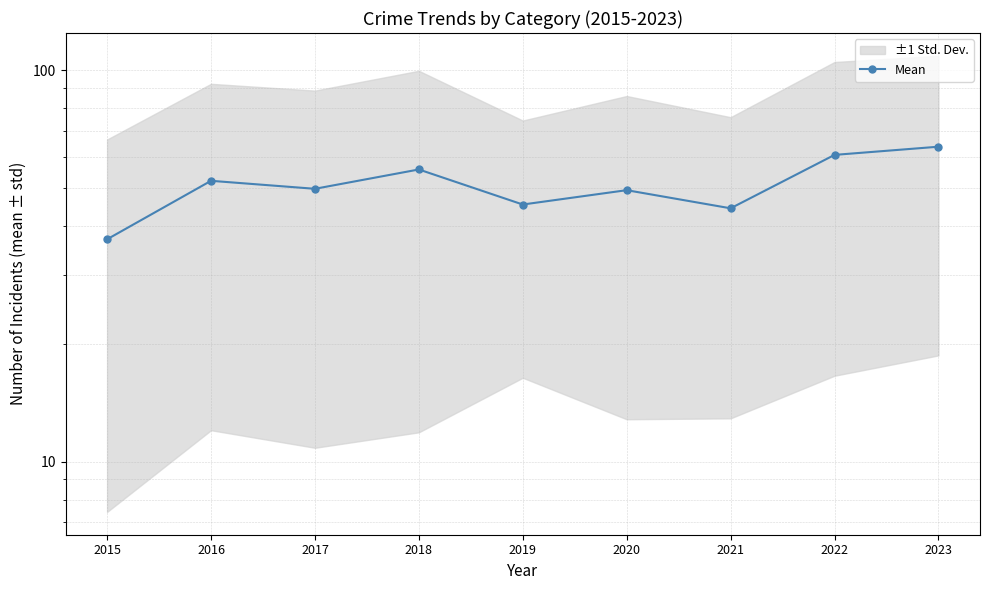

At which label does the data first exceed 49?

2016